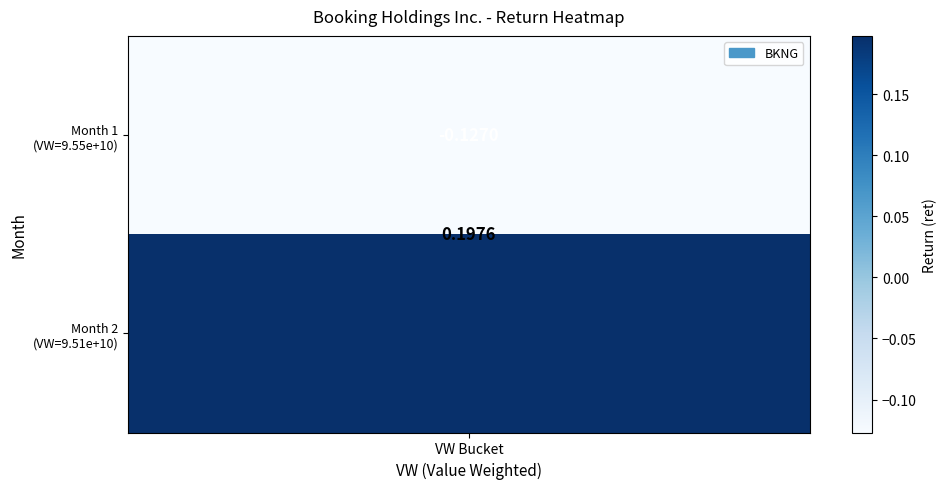

How many values are below zero?

1